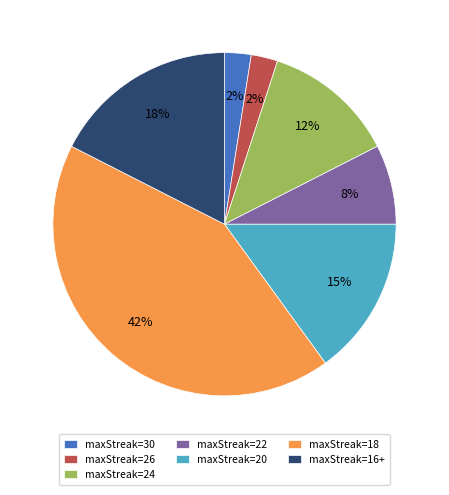

Which has a higher value, maxStreak=26 or maxStreak=18?

maxStreak=18